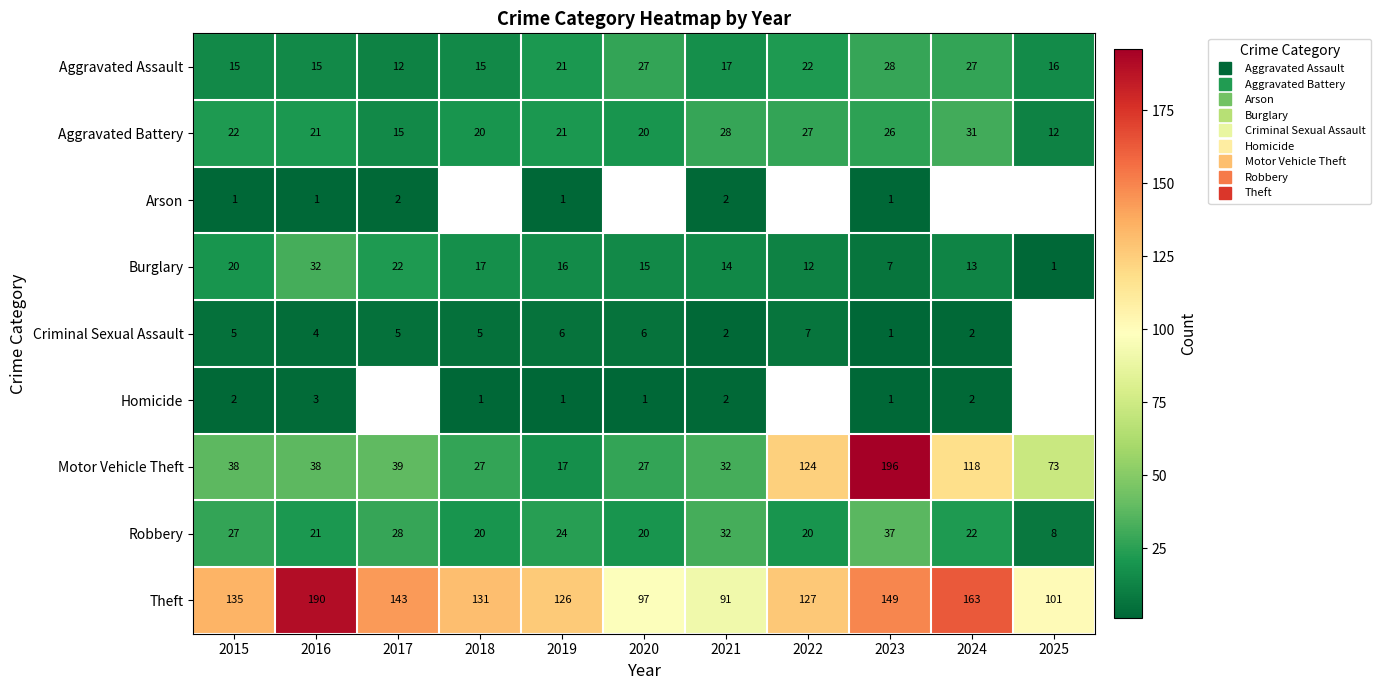

Is it true that Arson equals 1.0 at 2015?

True